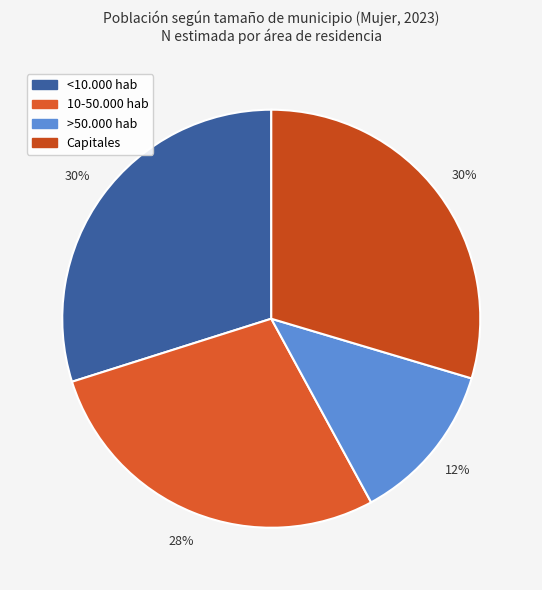

The <10.000 hab slice represents 30% of the pie. True or false?

True